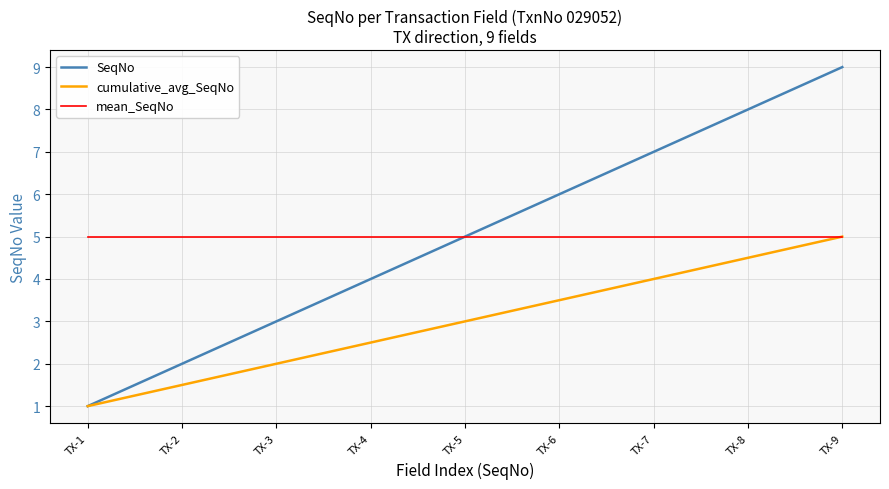

What are all the series names shown in the legend?

SeqNo, cumulative_avg_SeqNo, mean_SeqNo